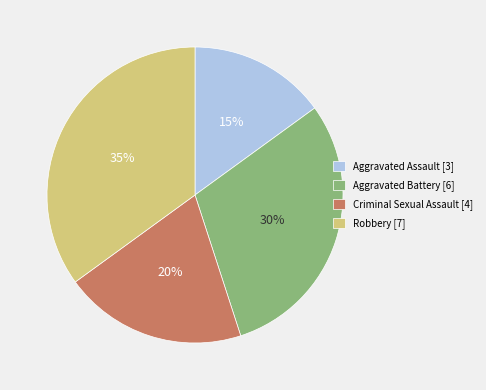

What is the smallest slice in the pie chart?

Aggravated Assault